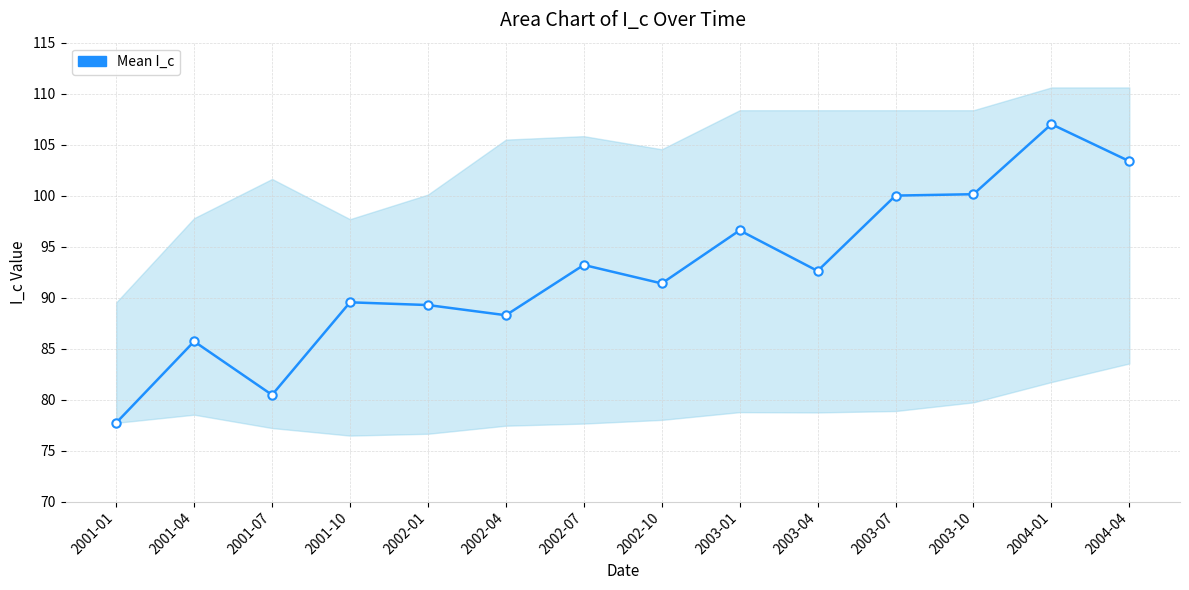

True or false: the data shows 39.9 at 2001-07.

False